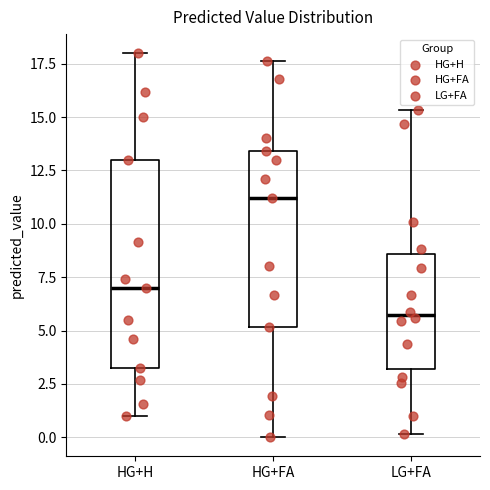

Where does the lower whisker of the box for HG+H end on the y-axis? The values are not printed on the chart, so give them approximately, as read against the axis.

1.0